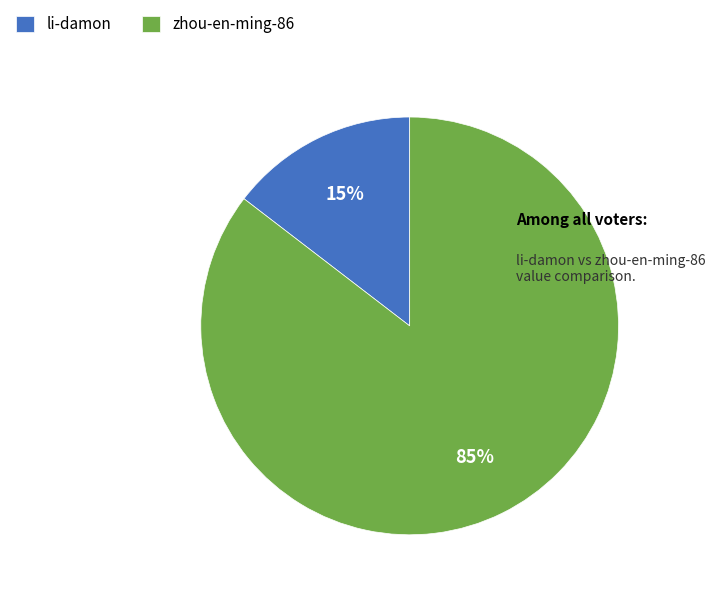

To the nearest percent, what portion does li-damon represent?

15%